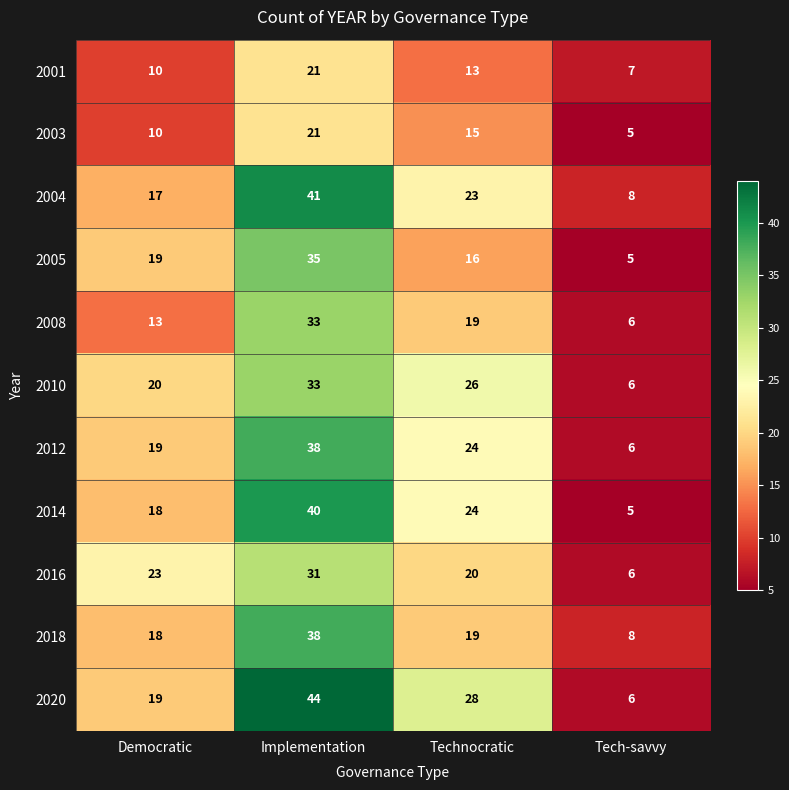

How many 2003 values are between 10 and 21?

3